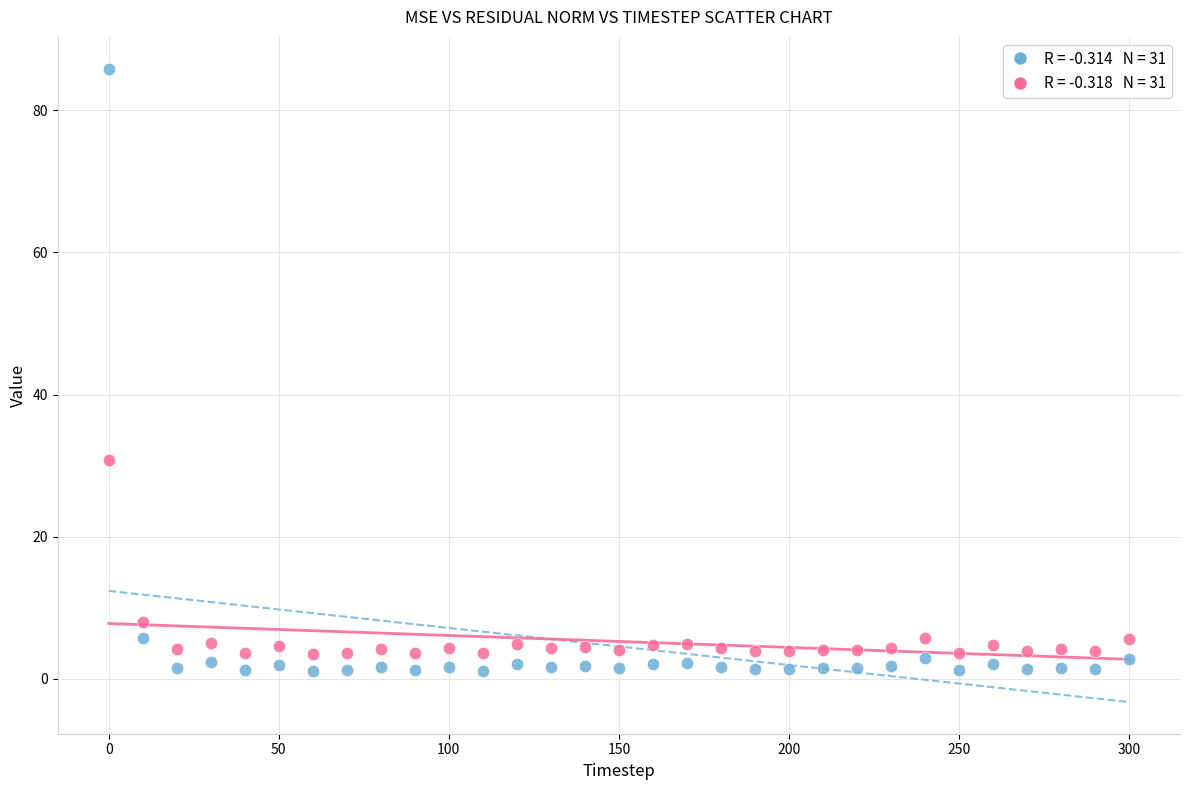

Across all series, what Y value is closest to 43?

30.7